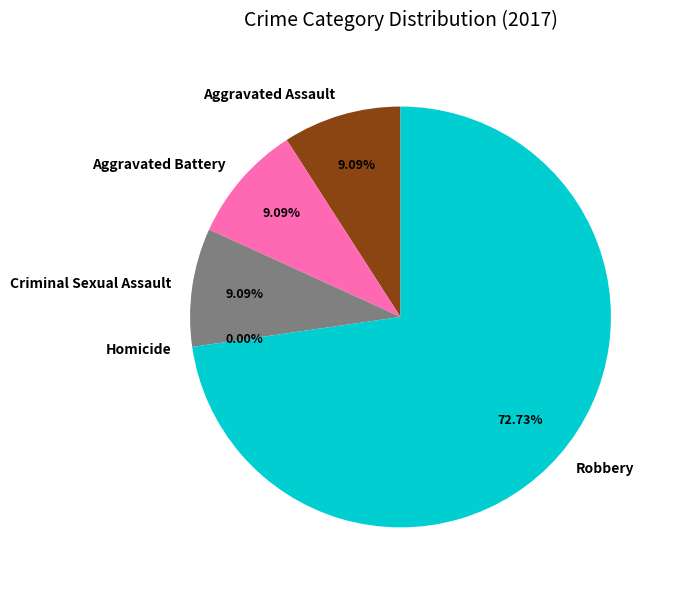

What is the total percentage of Homicide and Robbery?

72.7%